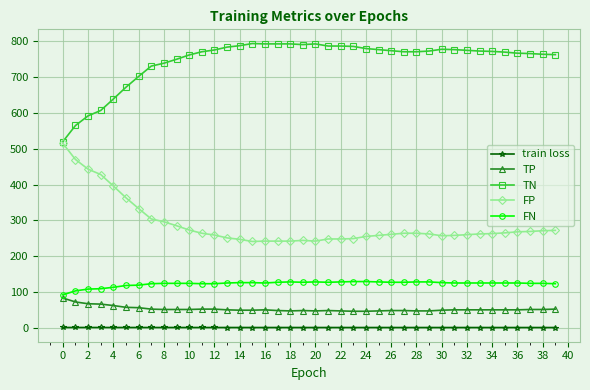

Which series has the largest total across all categories?

TN